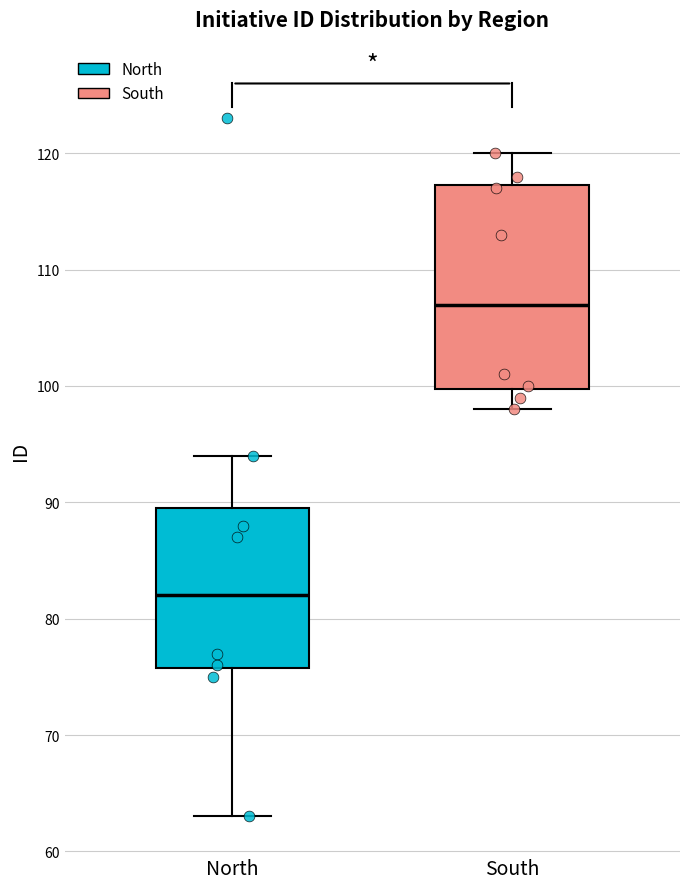

Comparing the boxes themselves (not the whiskers), which one is the tallest?

South